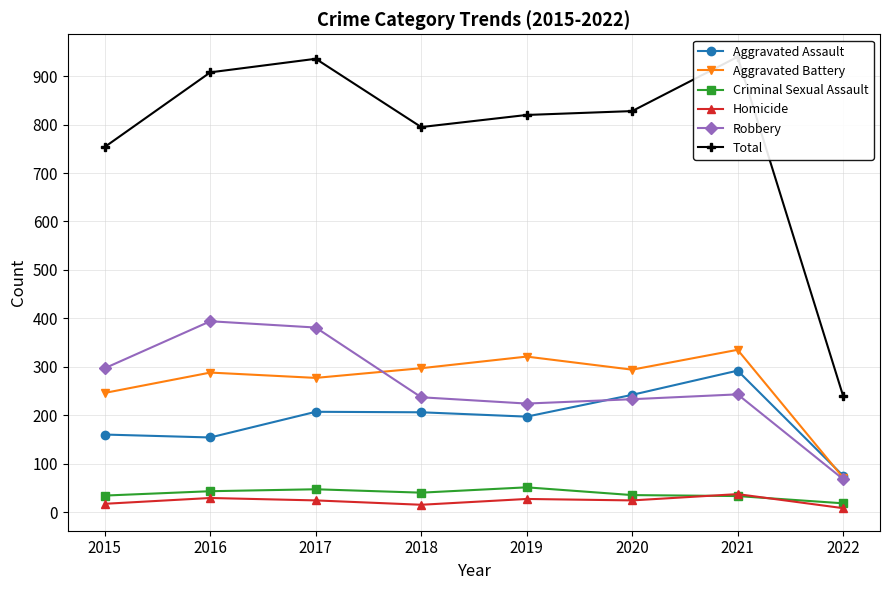

At how many categories does at least one series exceed 121?

8